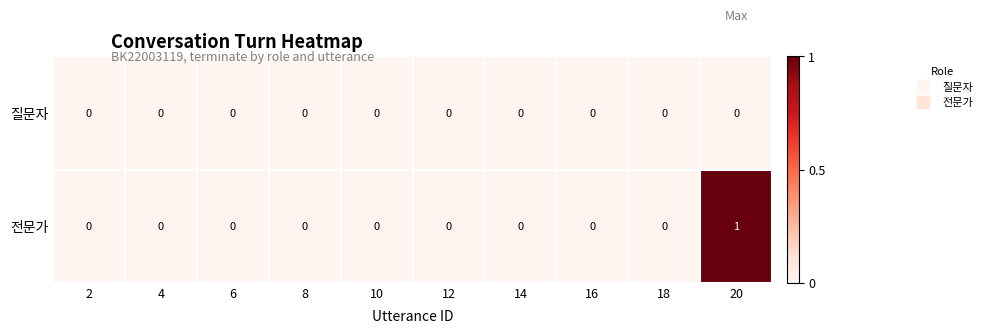

Is it true that 전문가 equals 0 at 10?

True